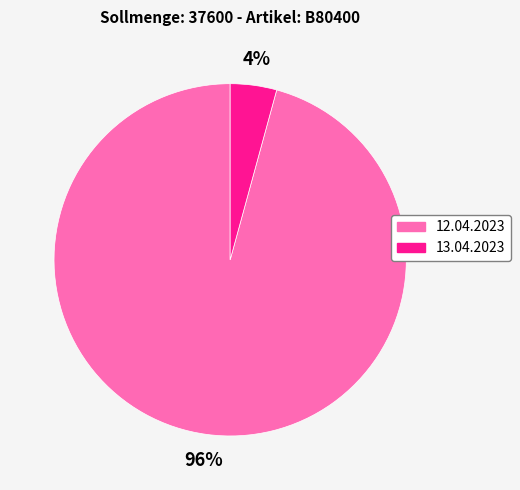

The 12.04.2023 slice represents 88% of the pie. True or false?

False